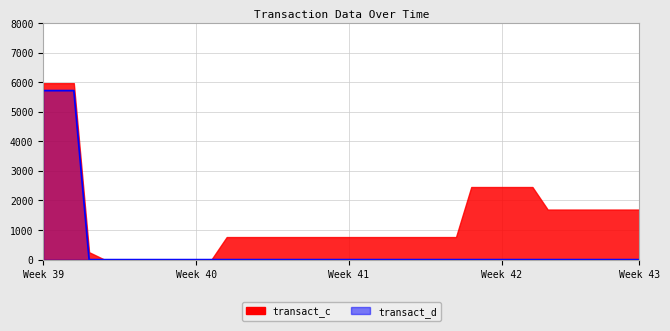

True or false: there are more than 0 points higher than both neighbors.

False